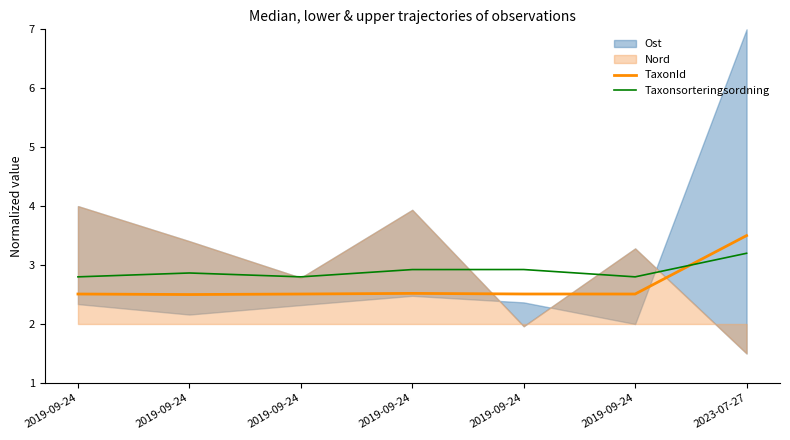

What is the difference between the Taxonsorteringsordning values at 2019-09-24 and 2023-07-27?

0.3